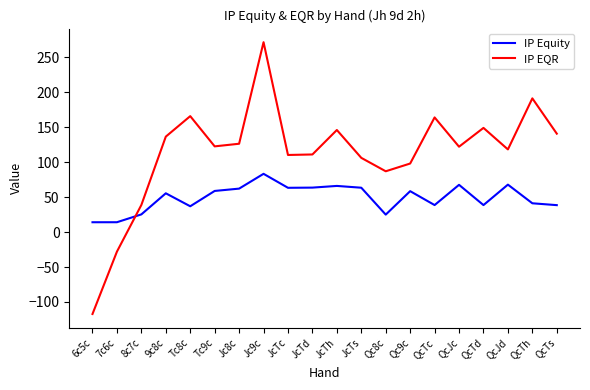

What is the maximum value shown in the chart?

271.8